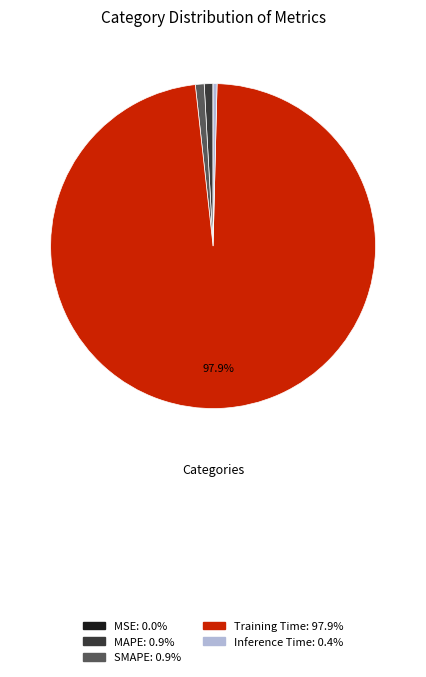

Does any single category account for the majority?

Yes